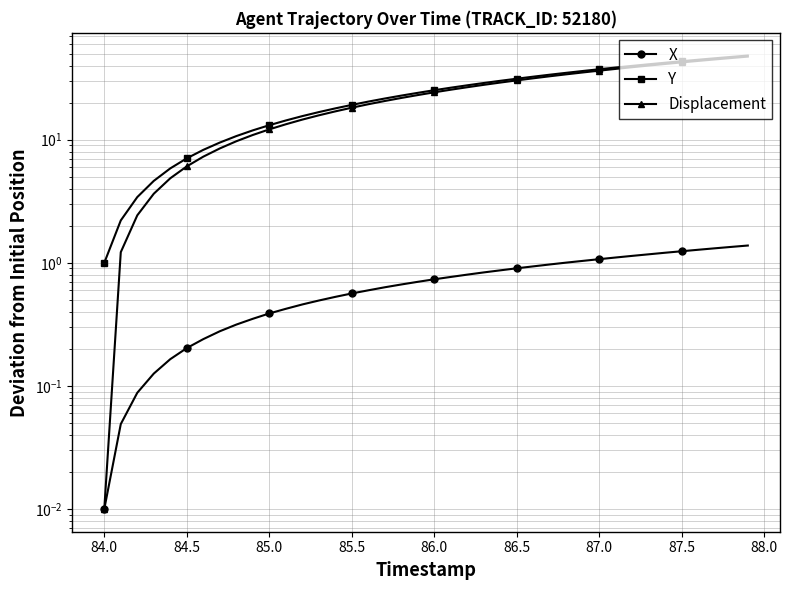

What is the value of the Displacement point at the 4th from the left?

3.6